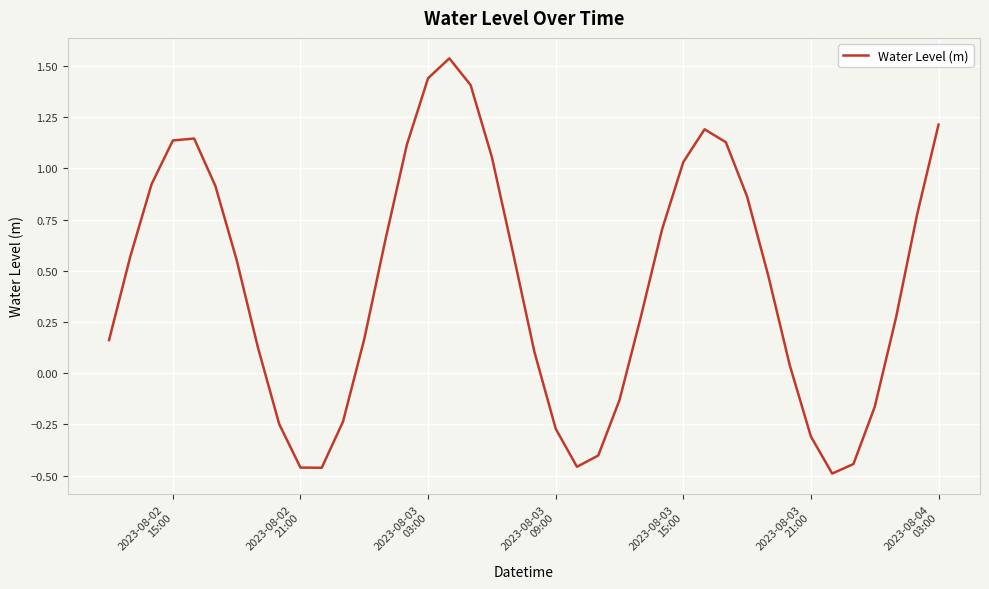

What is the difference between the maximum and minimum values?

2.0